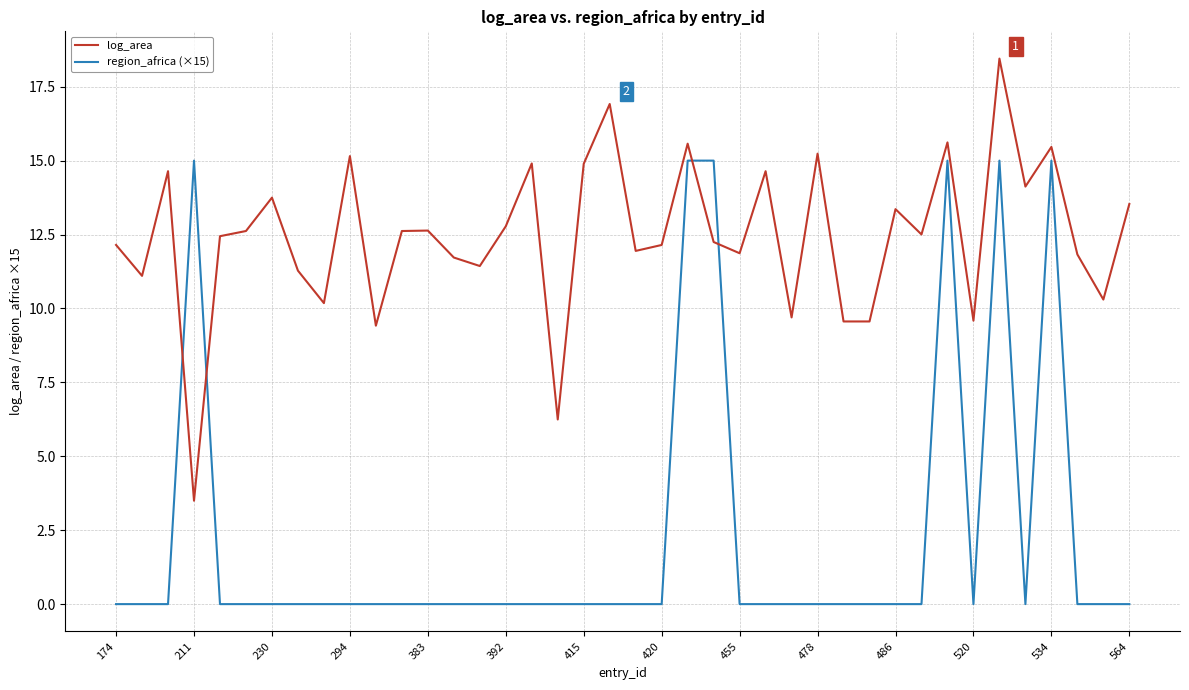

True or false: region_africa (×15) and log_area cross at least once.

True